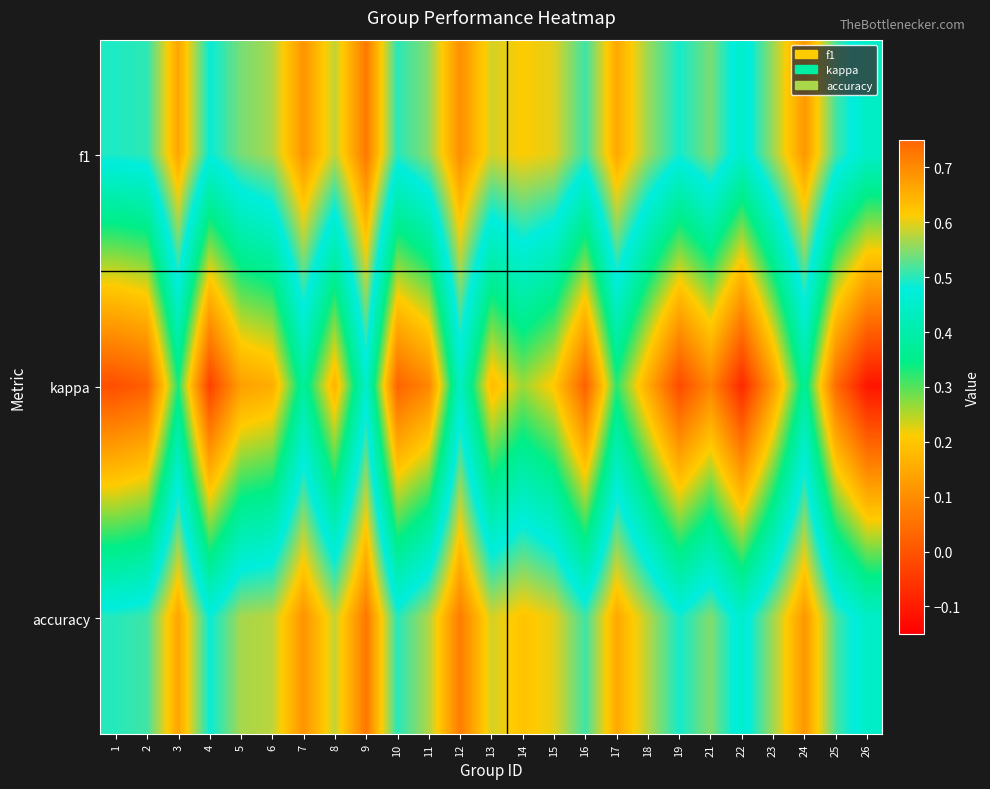

Which category has the lowest value across all series?

26